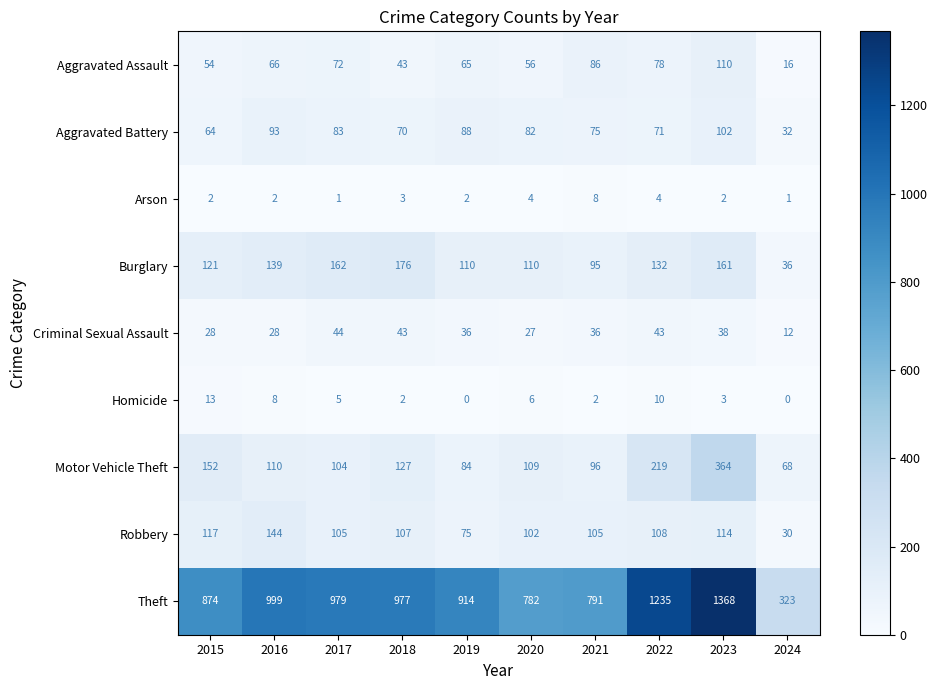

What value does the Aggravated Battery series have at 2019?

88